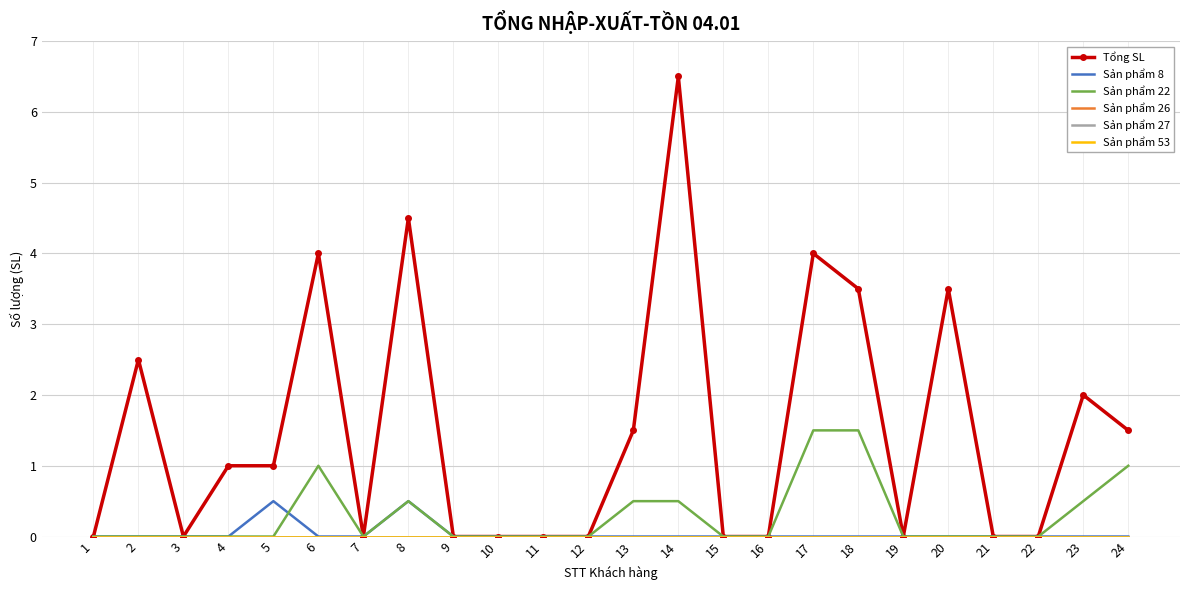

What is the maximum value shown in the chart?

6.5